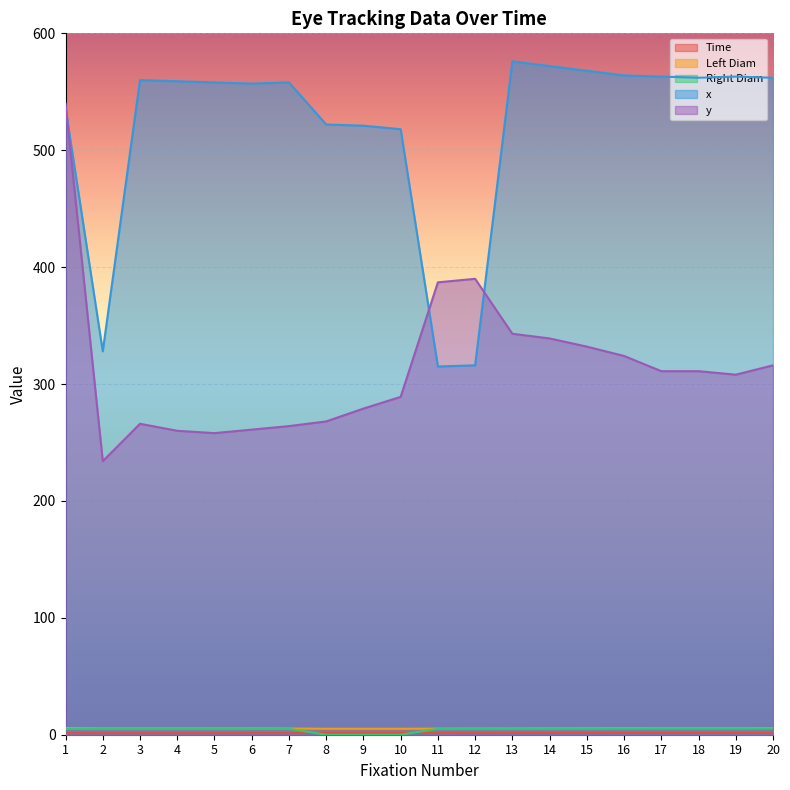

True or false: Time and Left Diam intersect in this chart.

False